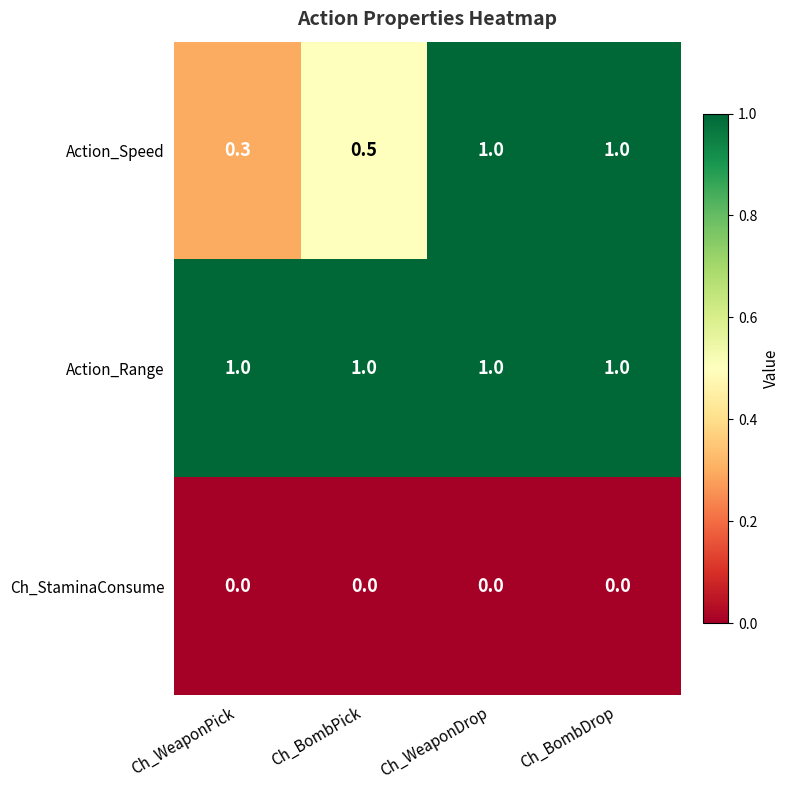

What is the greatest value displayed?

1.0